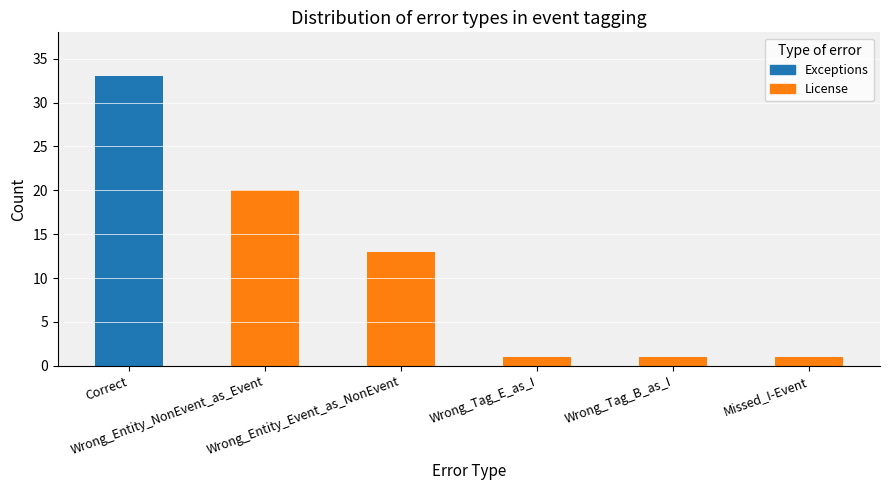

Where is the data nearest to the value 17?

Wrong_Entity_NonEvent_as_Event